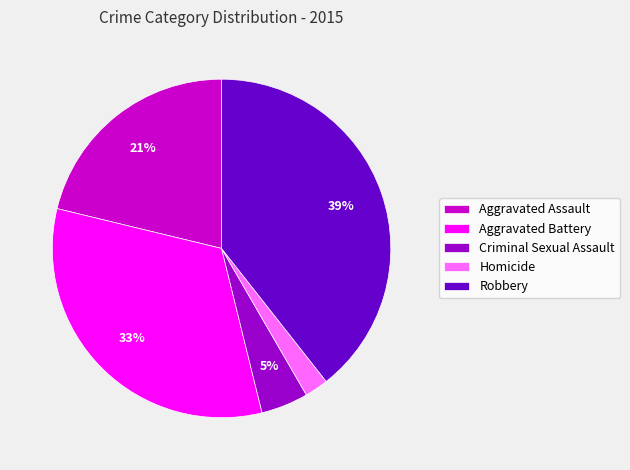

Count the number of slices in the pie.

5